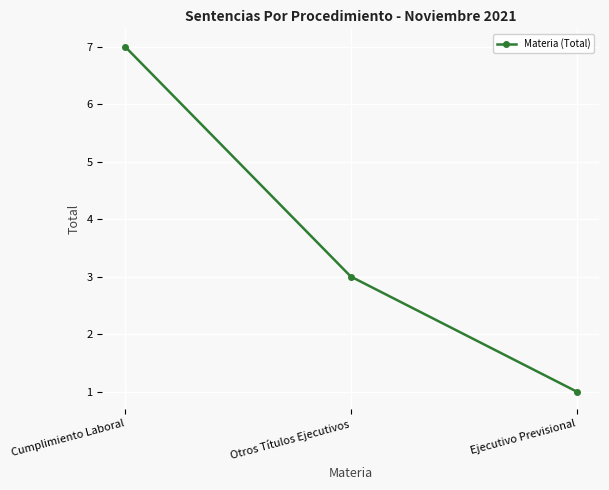

Reading right to left, transcribe all the data shown in this chart.

Ejecutivo Previsional=1	Otros Títulos Ejecutivos=3	Cumplimiento Laboral=7